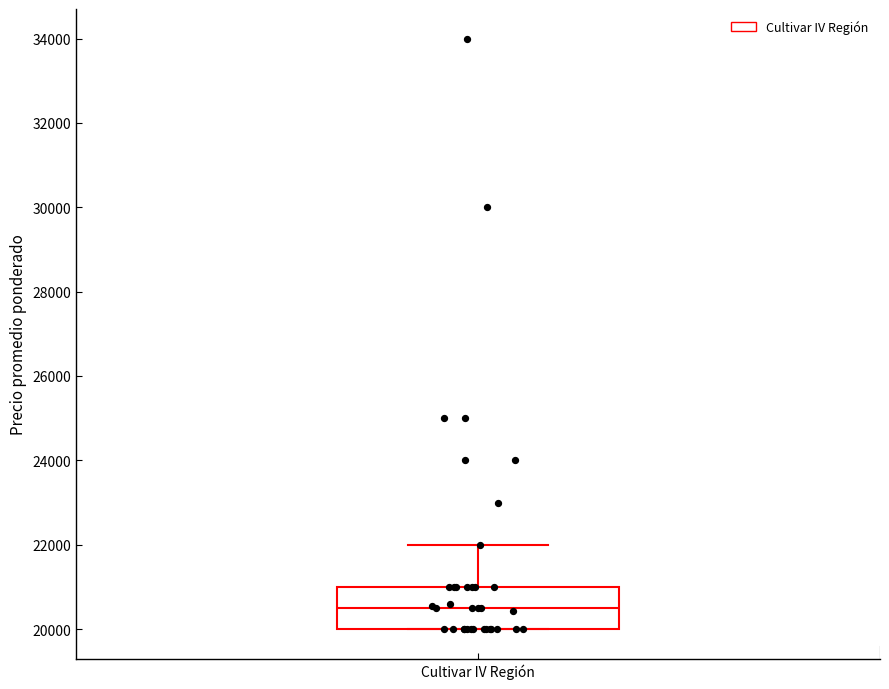

Read this box plot against the y-axis: the position of the median line, the range covered by the box, and the ends of both whiskers. The values are not printed on the chart, so give them approximately, as read against the axis.

median 20600, box 20000 to 21000, whiskers 20000 to 22000